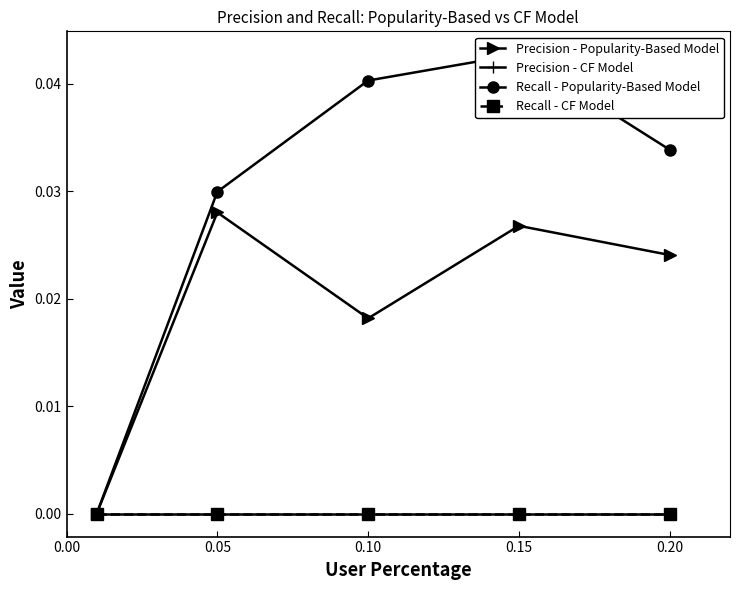

Count the number of categories in the chart.

5